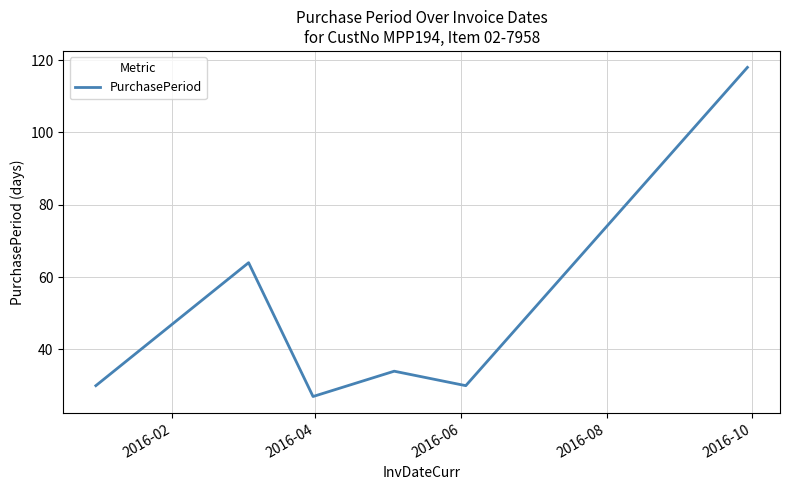

Does the chart display data point markers on the line(s)?

No